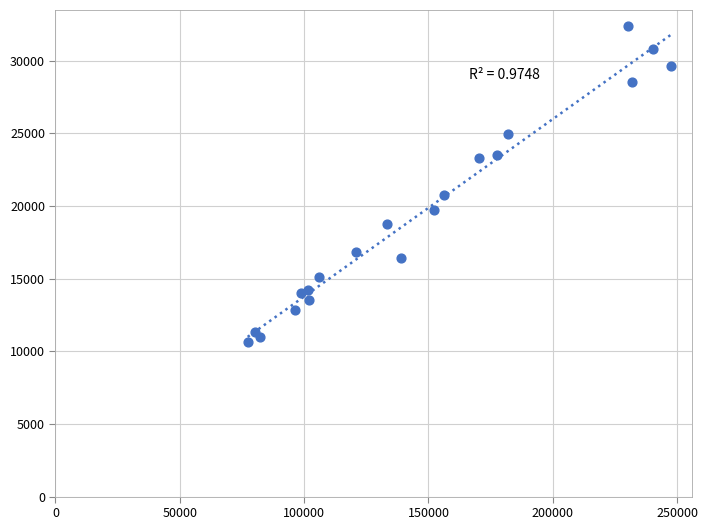

What is the range of Y values (max minus min)?

21735